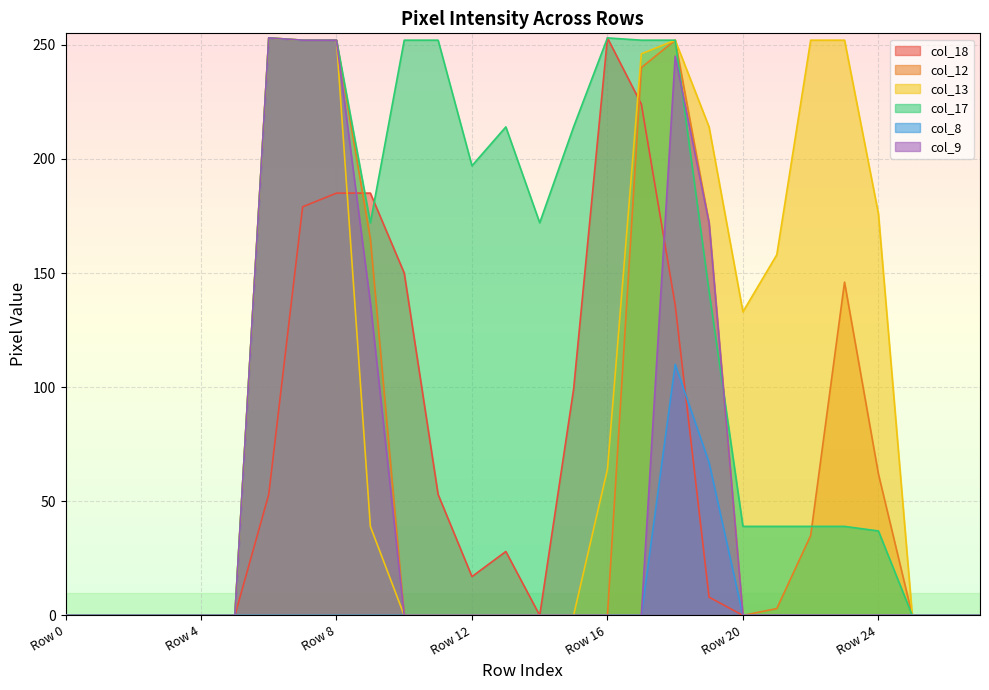

True or false: col_8 has more than 1 interior local peaks.

False